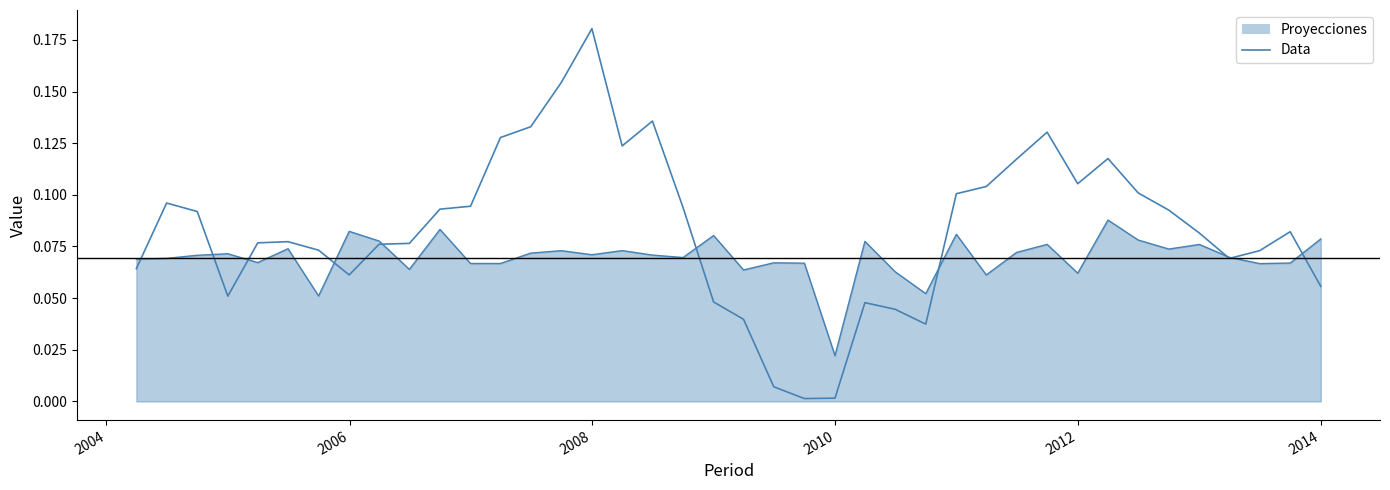

How many distinct data groups are displayed?

2